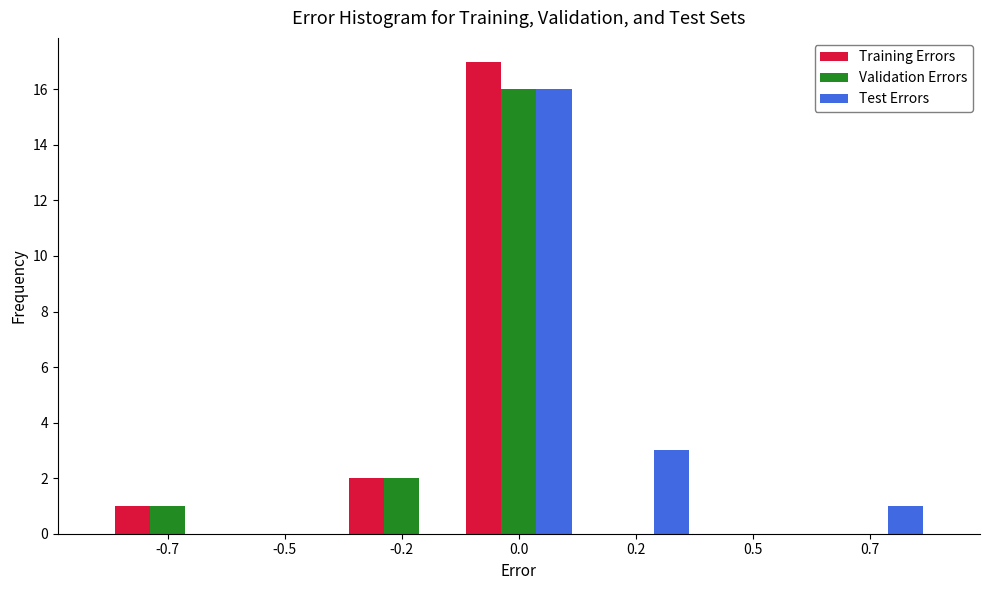

Reading right to left, transcribe all the data shown in this chart.

Training Errors: 0.7=0	0.5=0	0.2=0	0.0=17	-0.2=2	-0.5=0	-0.7=1
Validation Errors: 0.7=0	0.5=0	0.2=0	0.0=16	-0.2=2	-0.5=0	-0.7=1
Test Errors: 0.7=1	0.5=0	0.2=3	0.0=16	-0.2=0	-0.5=0	-0.7=0